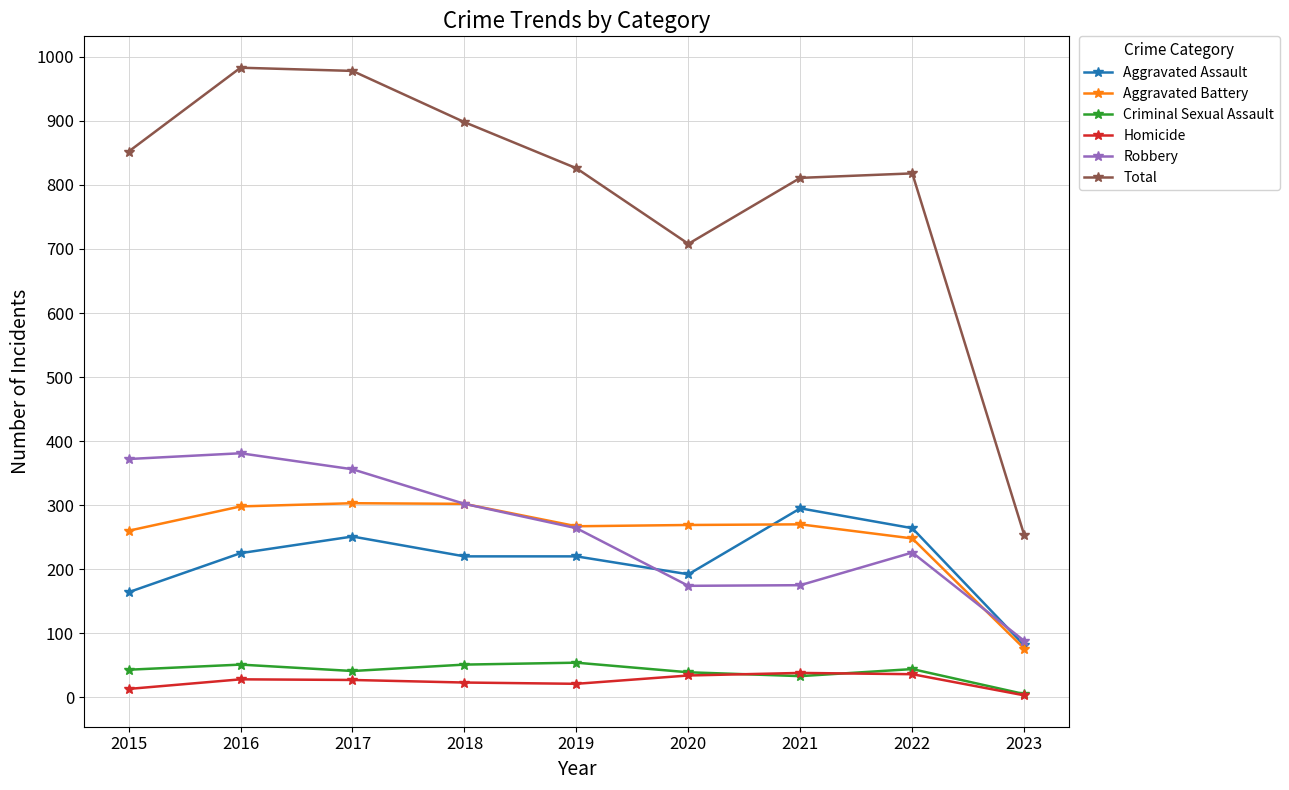

True or false: Total has a value of 341 at 2015.

False